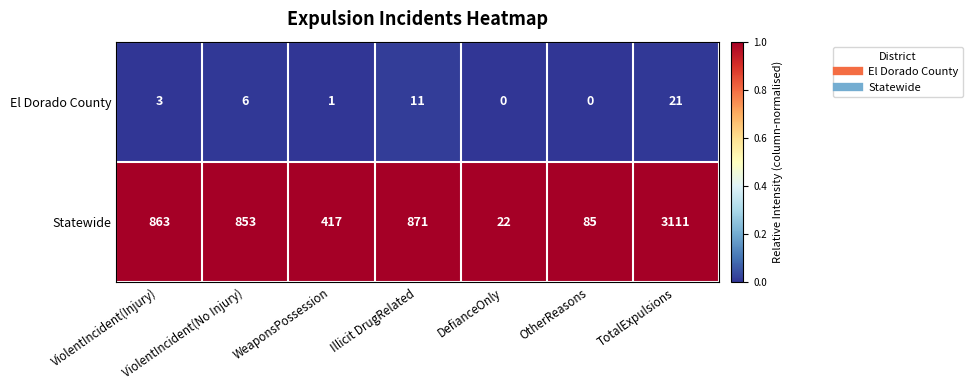

What is the total value across all series at OtherReasons?

85